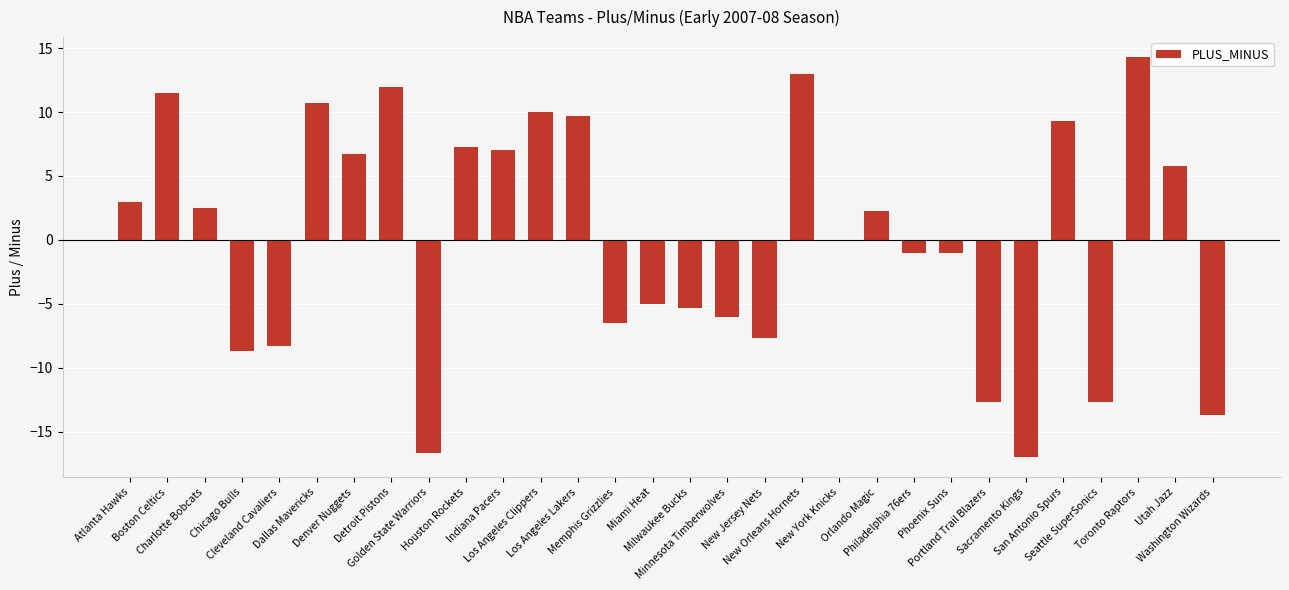

Between Memphis Grizzlies and New York Knicks, which is larger?

New York Knicks